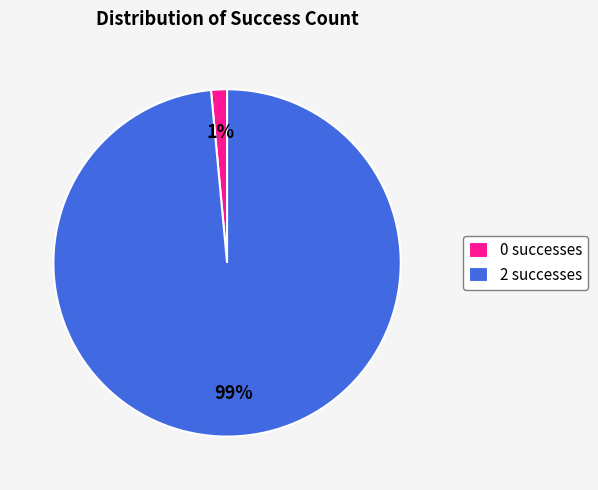

To the nearest percent, what is the combined percentage of 0 successes and 2 successes?

100%